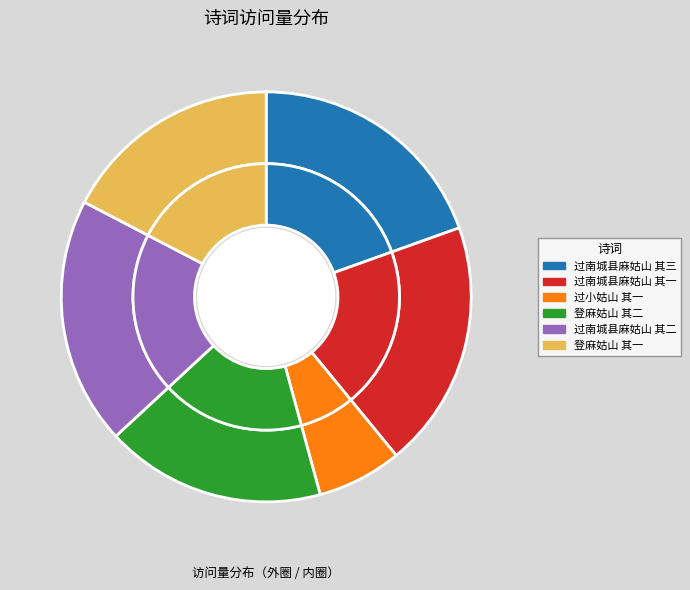

What percentage do 过南城县麻姑山 其一 and 过南城县麻姑山 其二 together represent?

39.1%